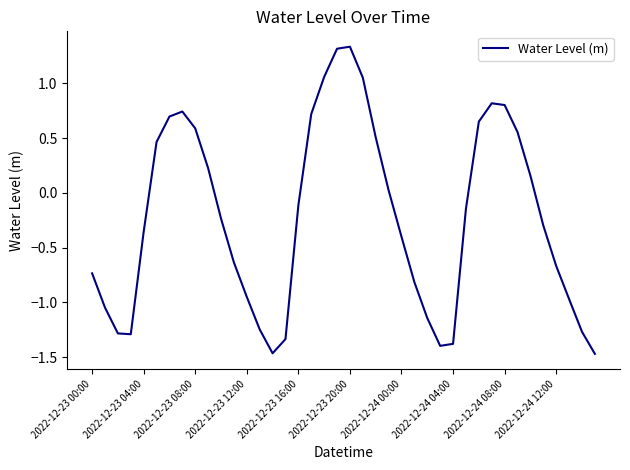

What is the difference between the maximum and minimum values?

2.8